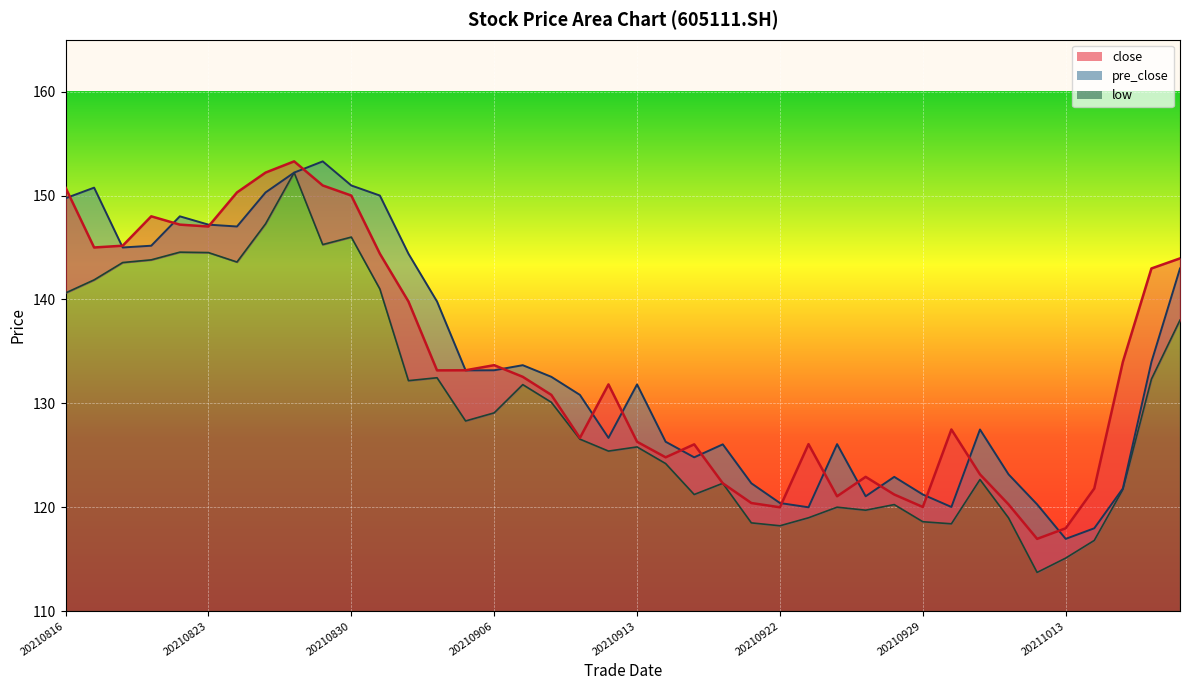

Is it true that pre_close equals 133.2 at 20210903?

True